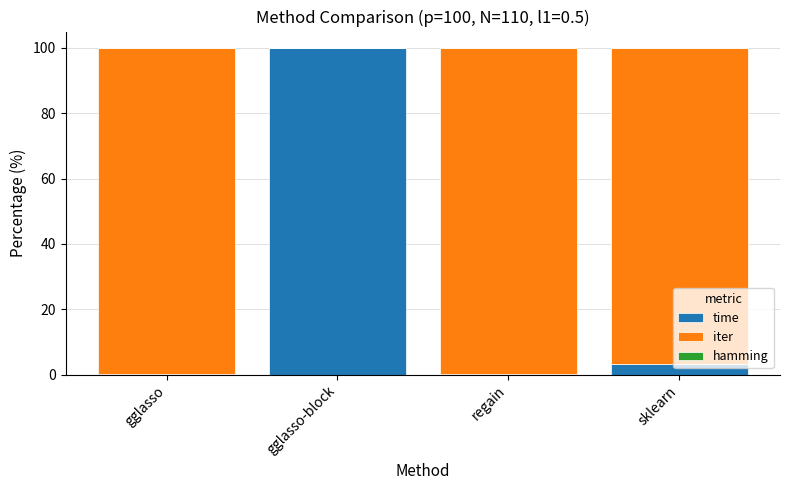

Are the bars grouped side by side (vs. stacked)?

No